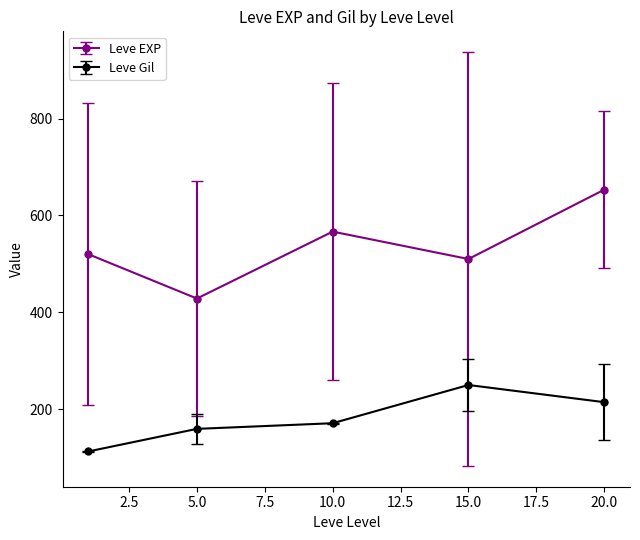

How many interior local valleys does the Leve EXP series have?

2